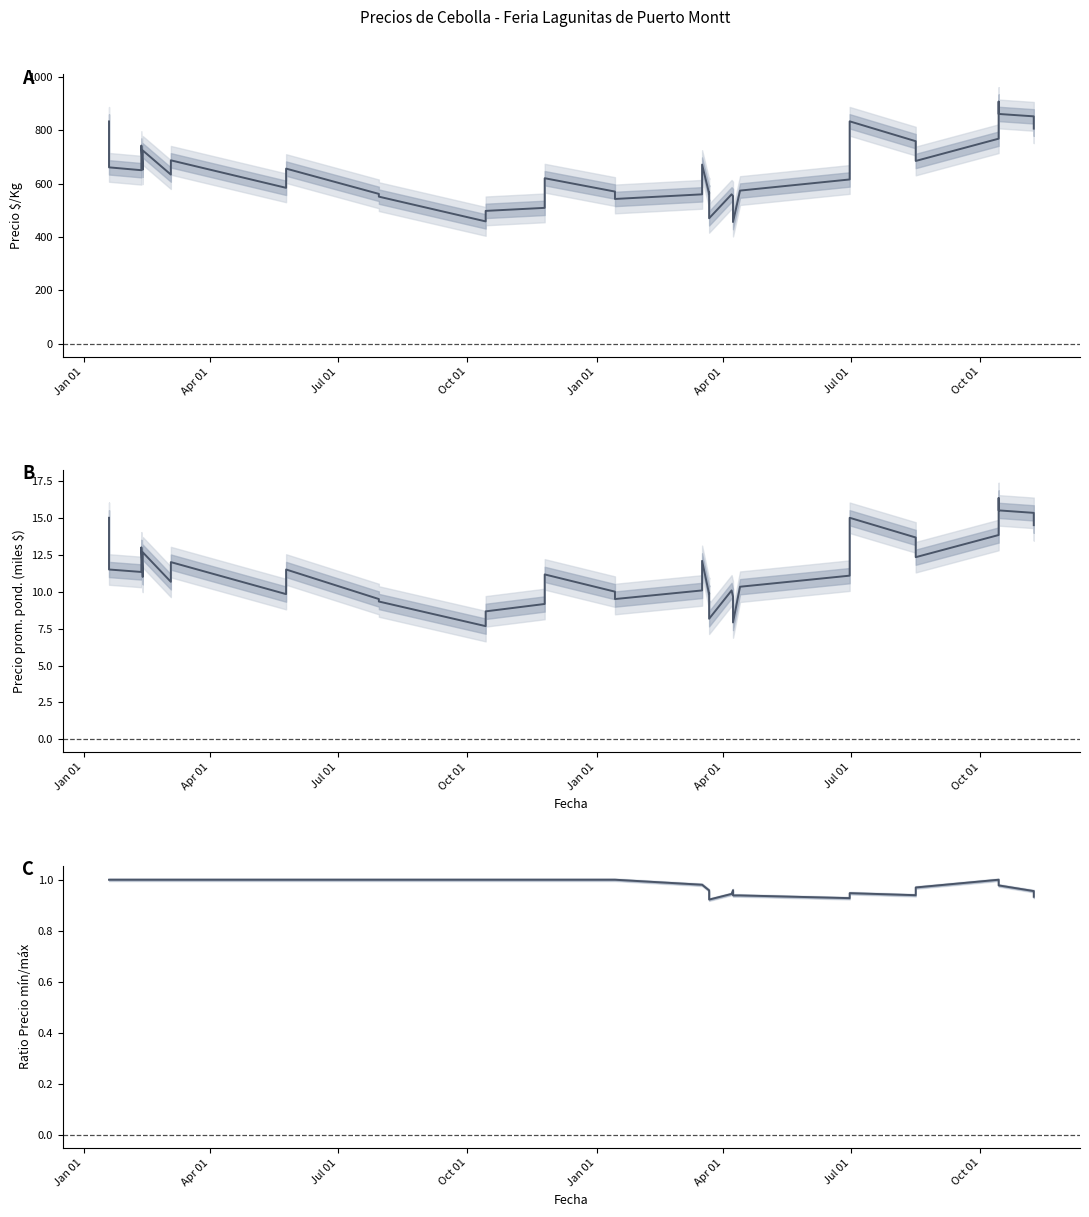

True or false: Ratio Precio mín/máx and Precio $/Kg intersect in this chart.

False